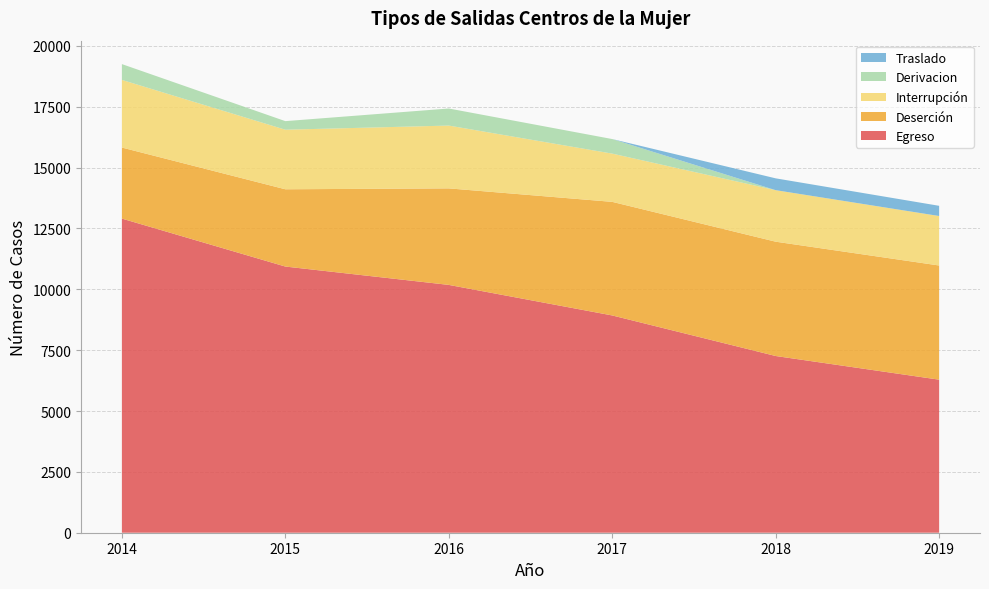

Reading left to right, extract all data points from this chart.

Egreso: 2014=12904	2015=10934	2016=10180	2017=8925	2018=7259	2019=6287
Deserción: 2014=2918	2015=3174	2016=3965	2017=4666	2018=4696	2019=4690
Interrupción: 2014=2779	2015=2447	2016=2580	2017=1982	2018=2116	2019=2033
Derivacion: 2014=649	2015=352	2016=701	2017=598	2018=0	2019=0
Traslado: 2014=0	2015=0	2016=0	2017=0	2018=486	2019=419